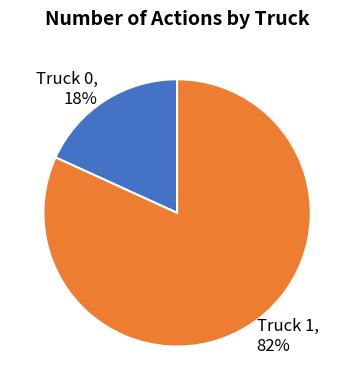

To the nearest percent, what is the combined percentage of Truck 0 and Truck 1?

100%